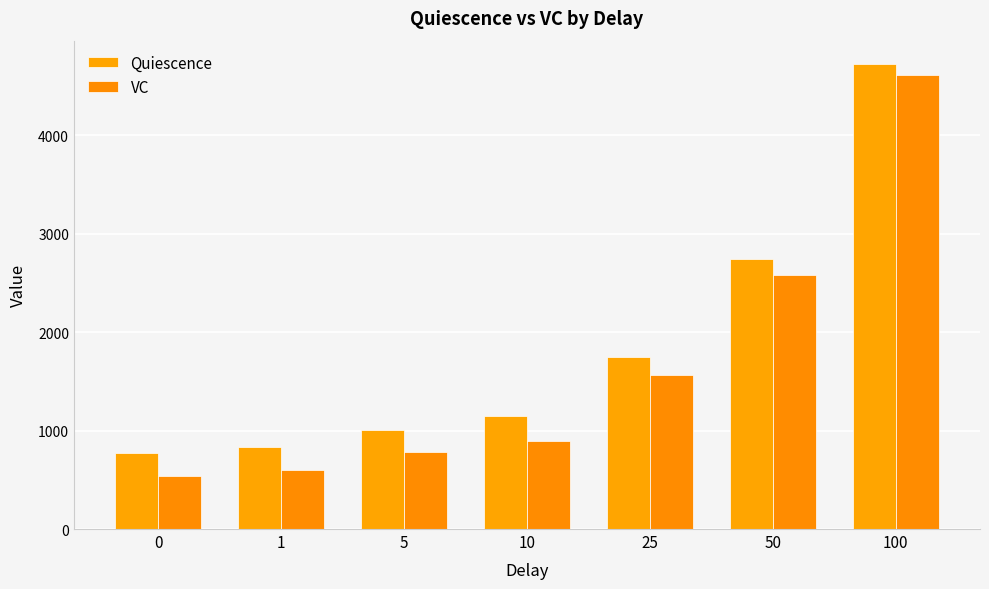

Rank the series at 1 from highest to lowest value.

Quiescence, VC